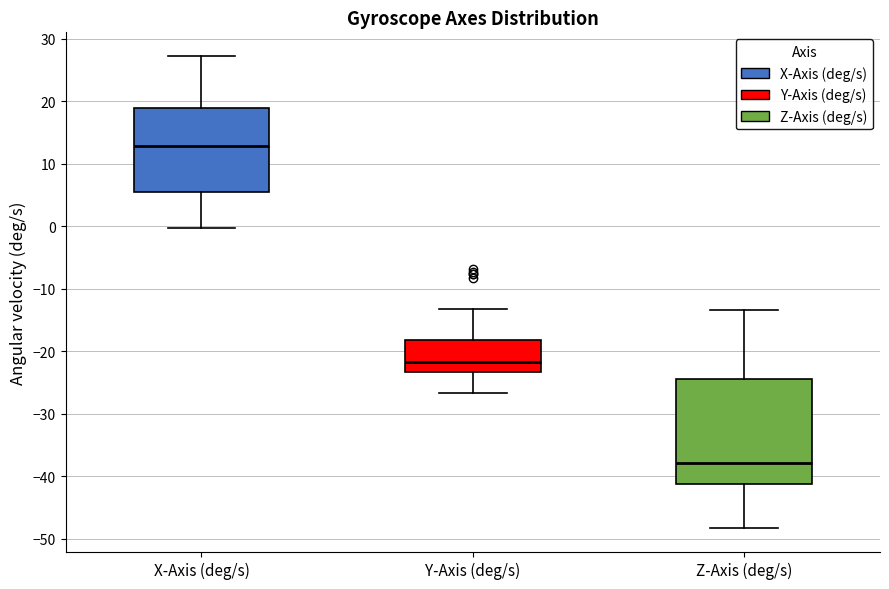

Reading left to right, transcribe this box plot: for each box, give where its median line is, the range the box spans, and where its two whiskers end, as read against the y-axis. The values are not printed on the chart, so give them approximately, as read against the axis.

X-Axis (deg/s): median 13, box 6 to 19, whiskers 0 to 27
Y-Axis (deg/s): median -22, box -23 to -18, whiskers -27 to -13
Z-Axis (deg/s): median -38, box -41 to -24, whiskers -48 to -13